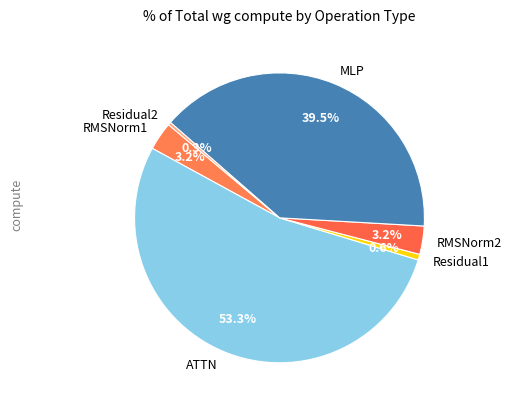

Between Residual1 and RMSNorm2, which is larger?

RMSNorm2